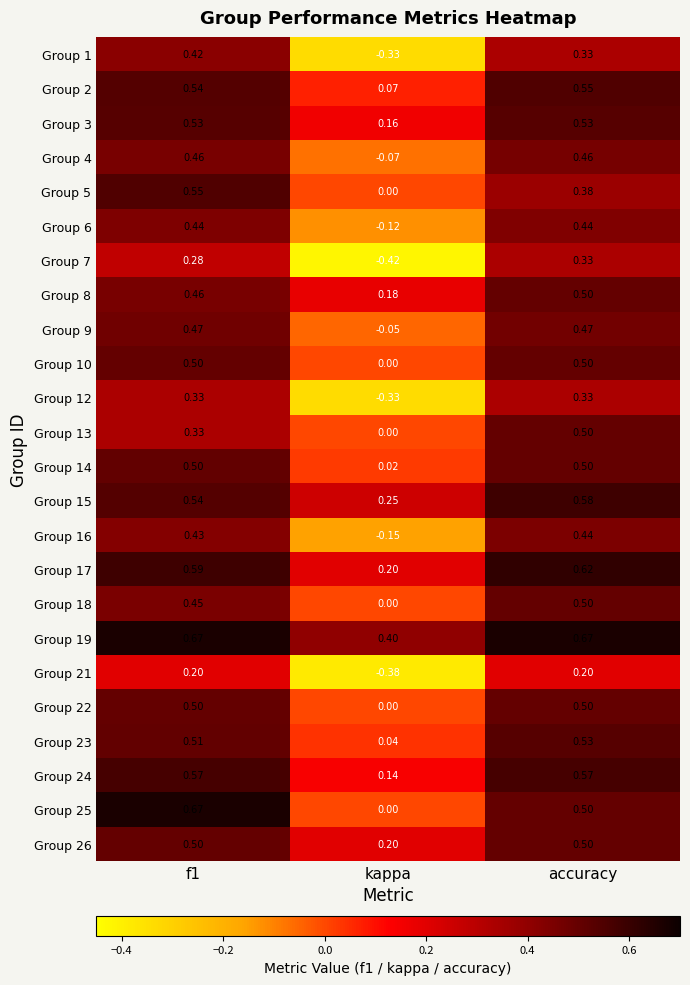

Where is Group 10 nearest to the value 0?

kappa